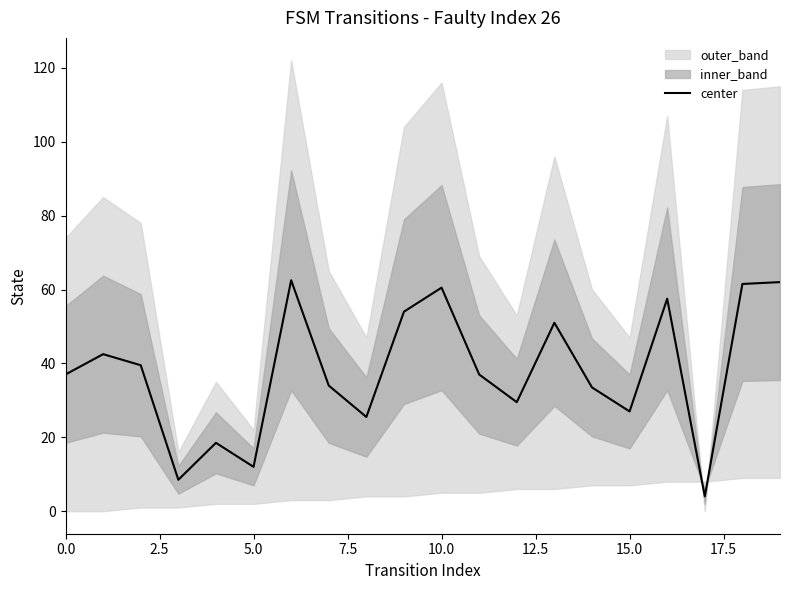

Reading right to left, list all the values displayed in this chart.

62.0	61.5	4.0	57.5	27.0	33.5	51.0	29.5	37.0	60.5	54.0	25.5	34.0	62.5	12.0	18.5	8.5	39.5	42.5	37.0